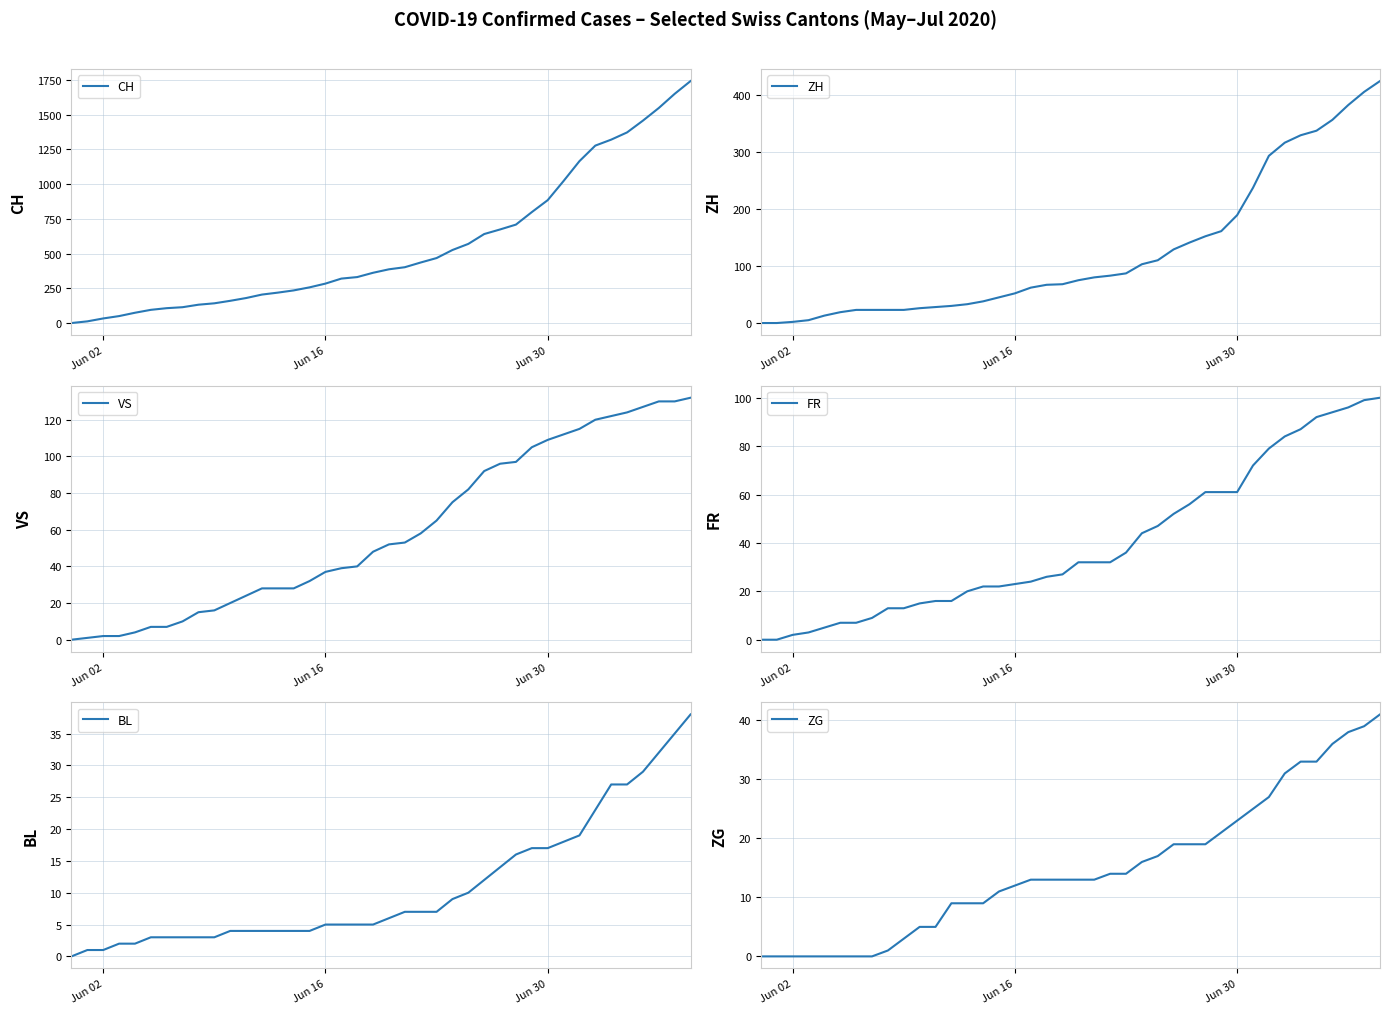

What is the maximum value for CH?

1743